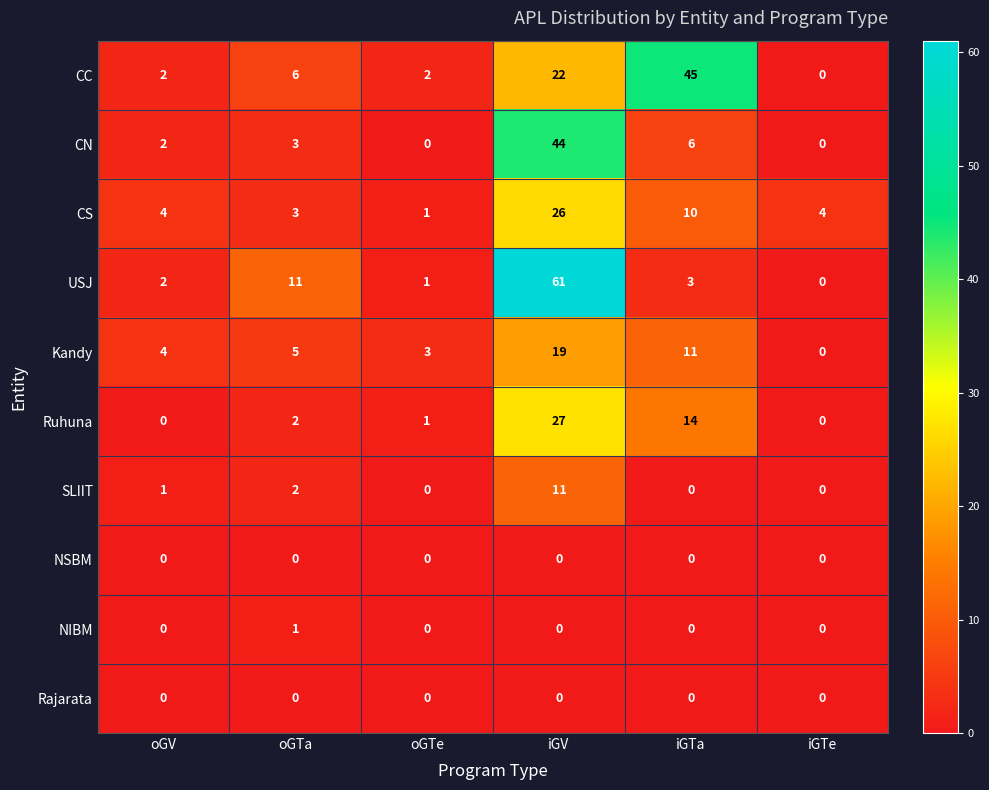

At which category is the sum across all series the highest?

iGV